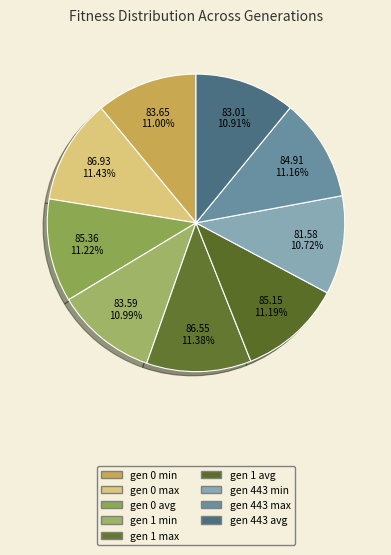

Count the number of slices in the pie.

9